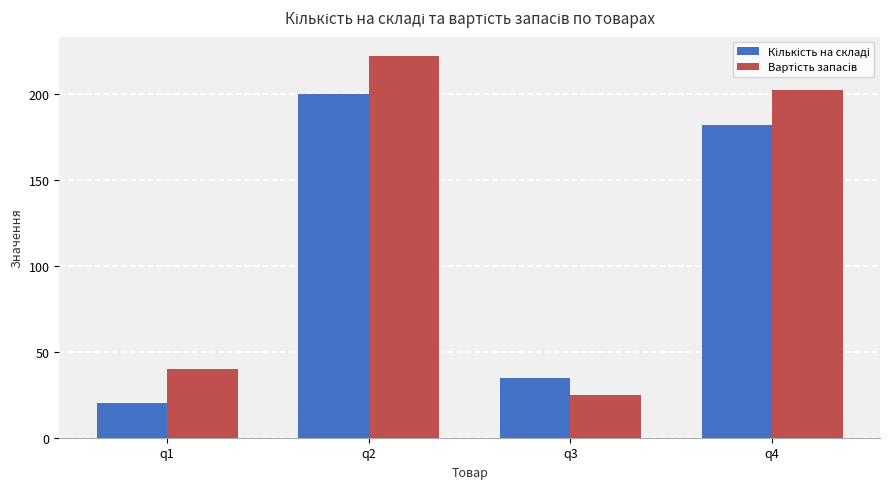

How many bars are there in each group?

2